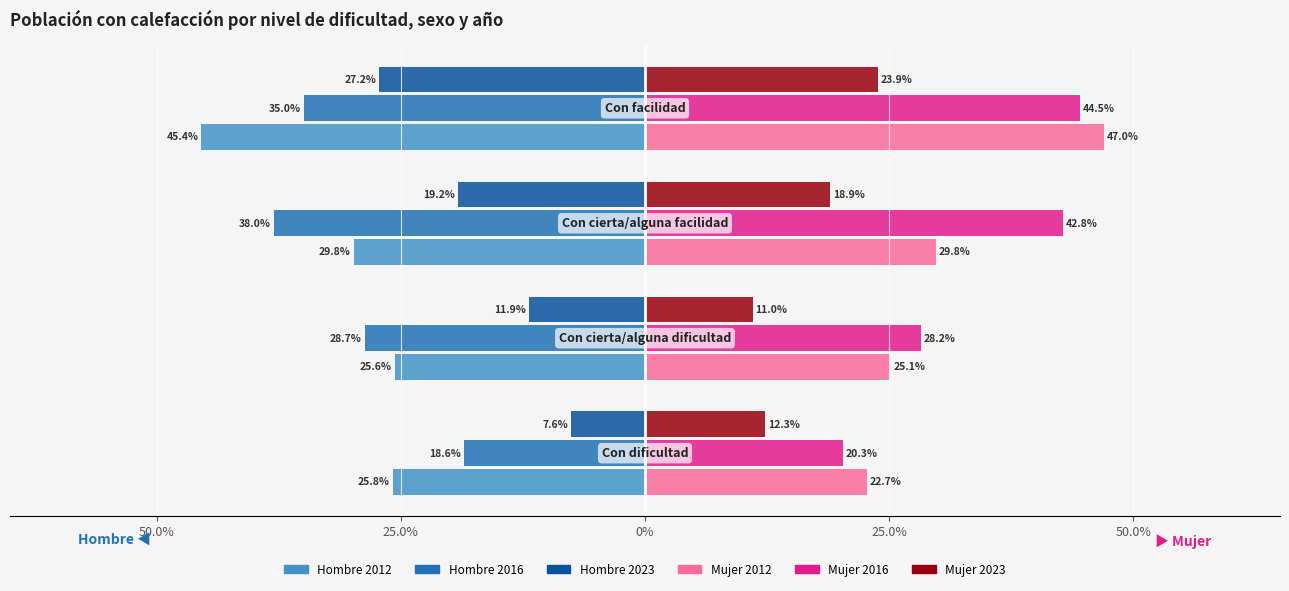

How many bars are there in each group?

6